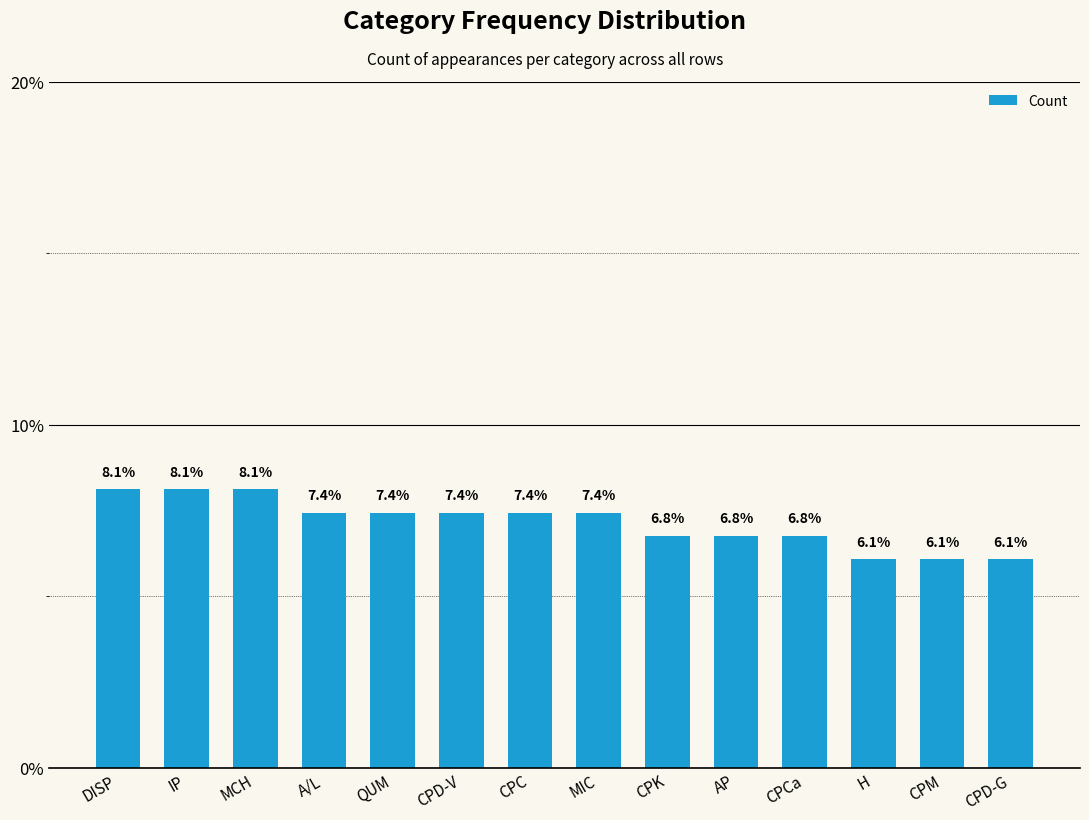

What is the sum of the values at AP and CPD-V?

14.2